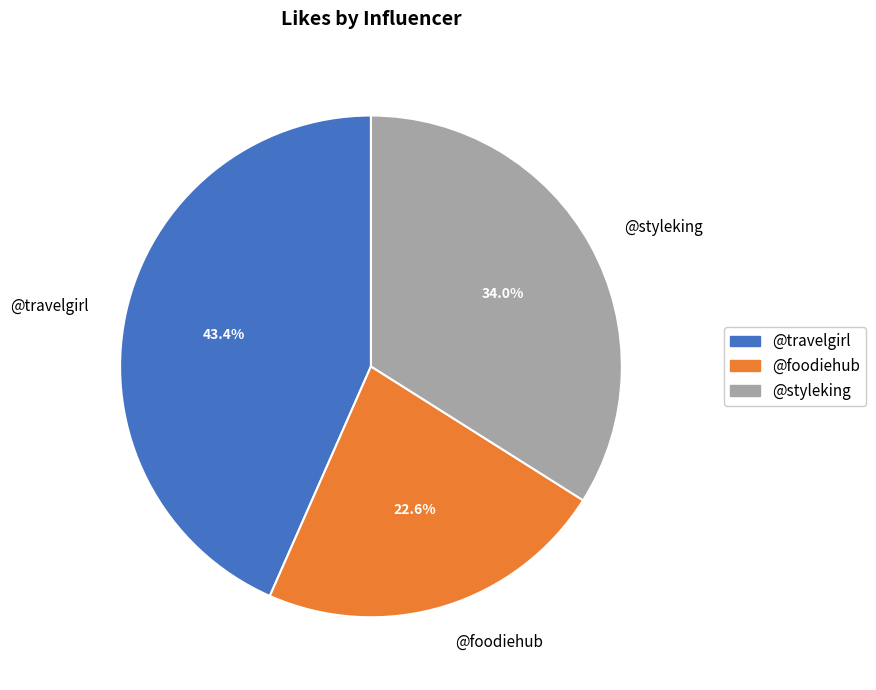

Rank the categories by value from lowest to highest.

@foodiehub, @styleking, @travelgirl